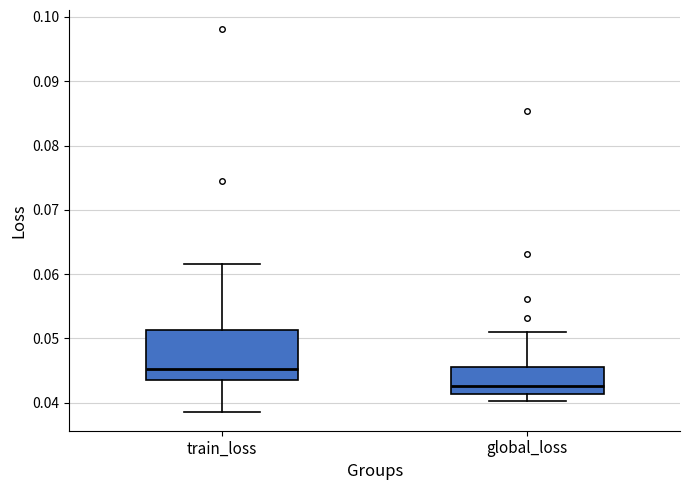

Which box's median line is the highest?

train_loss